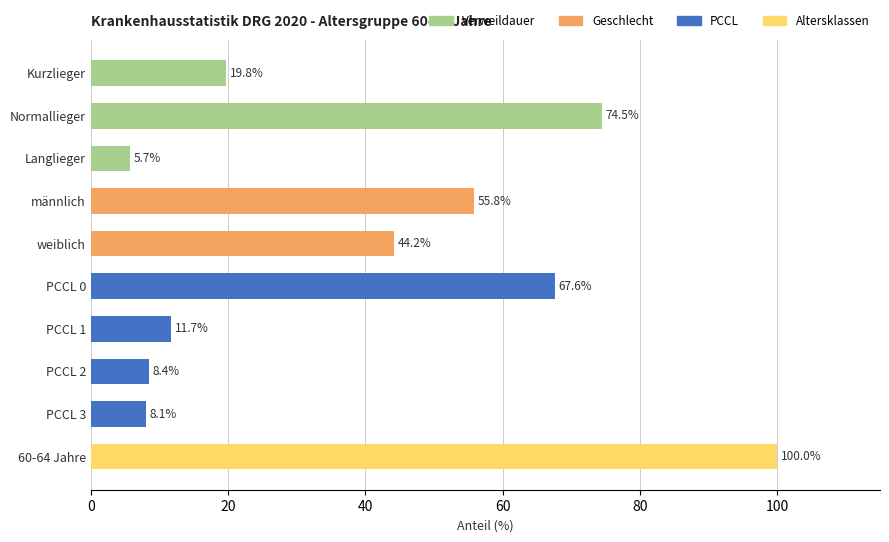

List the labels in order of value, largest first.

60-64 Jahre, Normallieger, PCCL 0, männlich, weiblich, Kurzlieger, PCCL 1, PCCL 2, PCCL 3, Langlieger